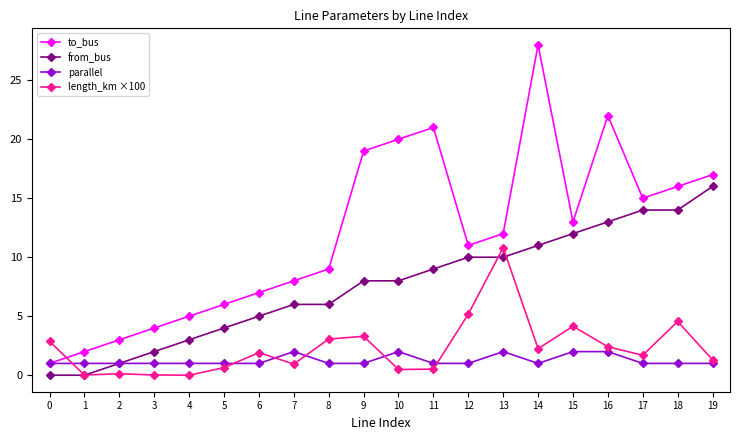

Where is the first local minimum for to_bus?

12